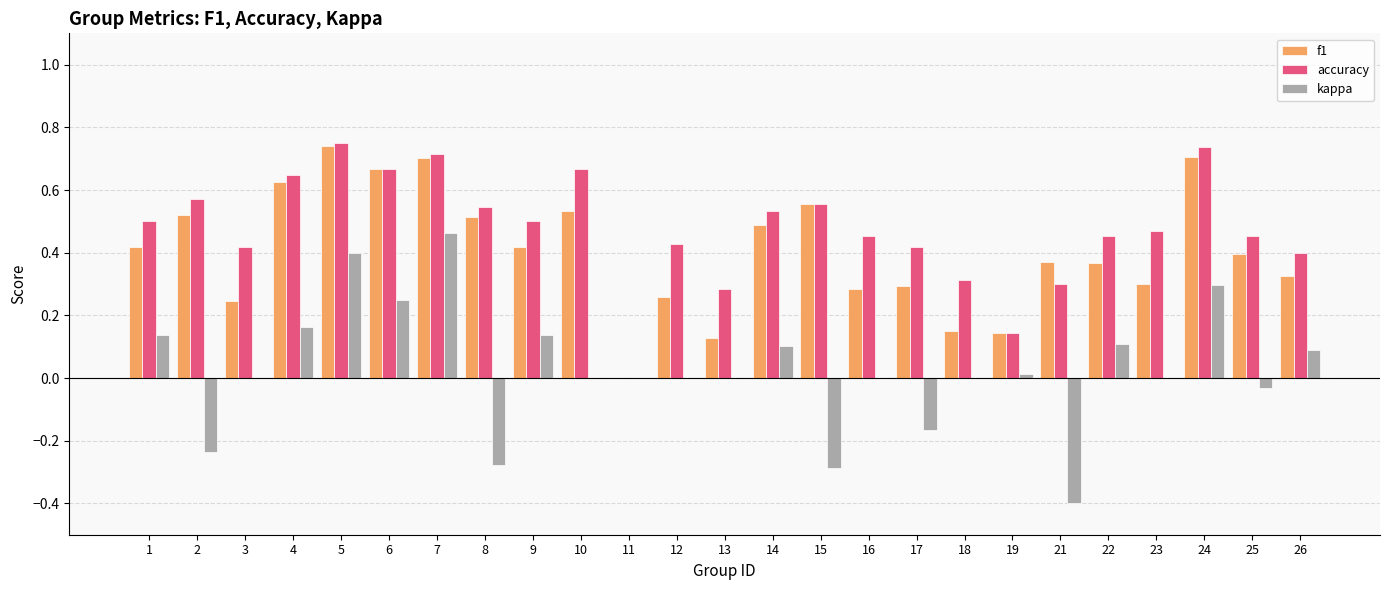

Is the value of accuracy at 15 greater than the value of f1 at 3?

Yes